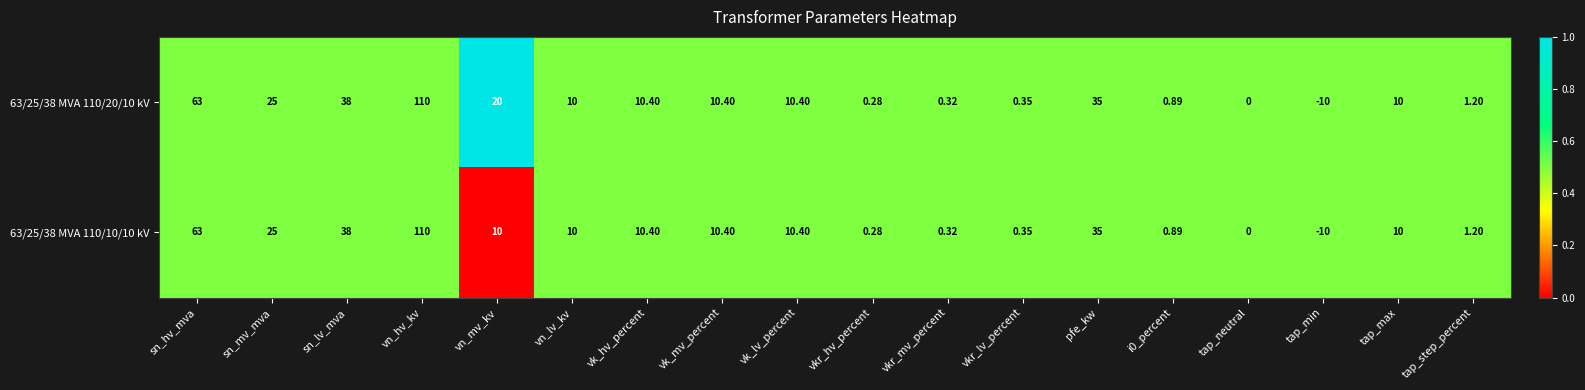

List the series in order of their overall mean, highest first.

63/25/38 MVA 110/20/10 kV, 63/25/38 MVA 110/10/10 kV